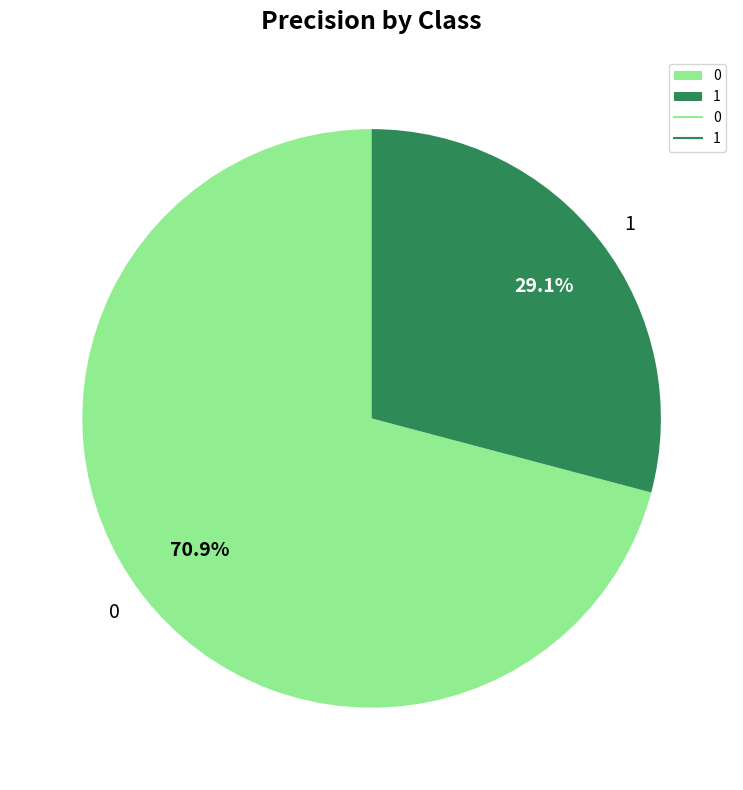

Which category has the smallest portion of the pie?

1